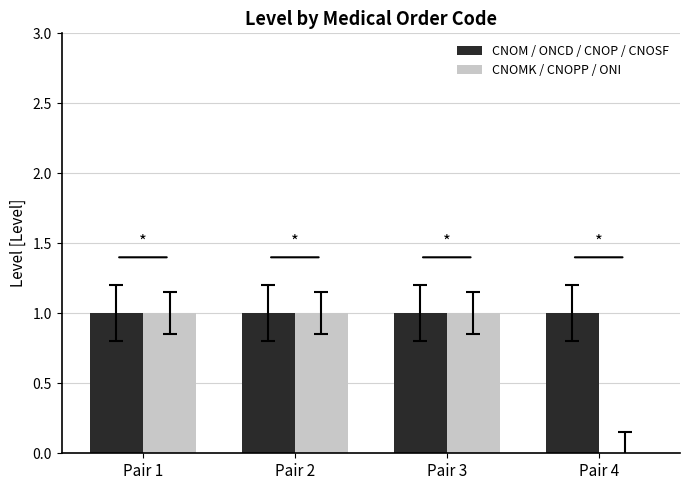

The value of CNOM / ONCD / CNOP / CNOSF at Pair 1 is 1. True or false?

True